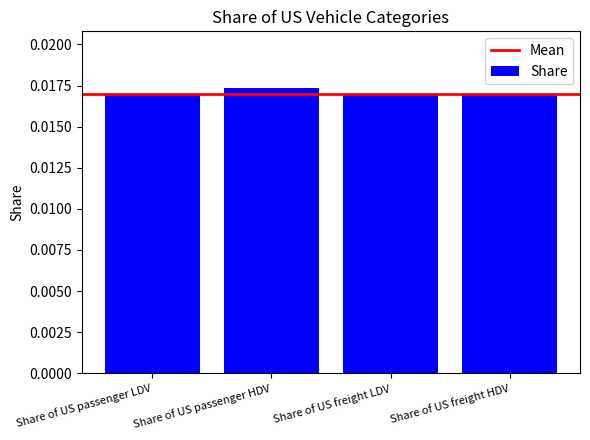

What position from the right is Share of US passenger LDV?

4